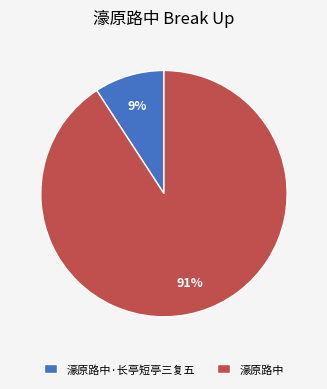

Which slice is the largest?

濠原路中